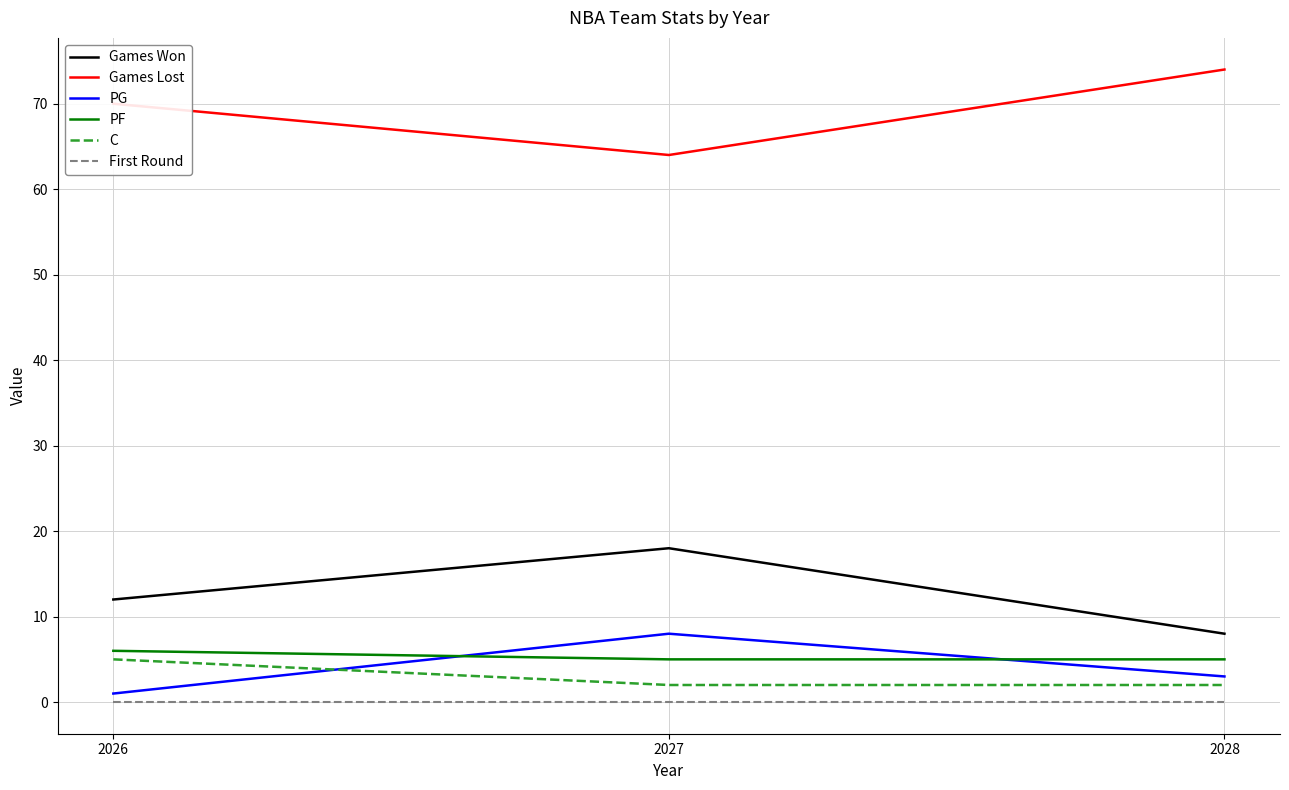

Which series has the largest total across all categories?

Games Lost